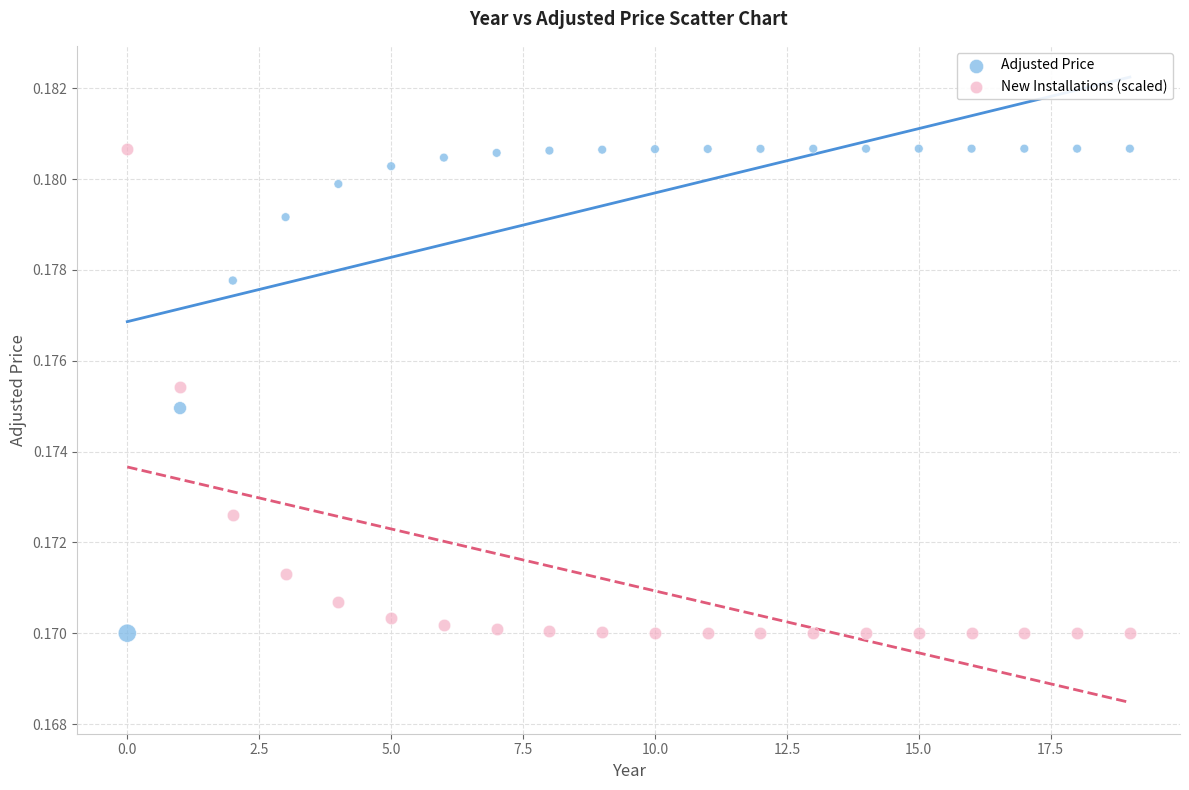

What are all the series names shown in the legend?

Adjusted Price, New Installations (scaled)